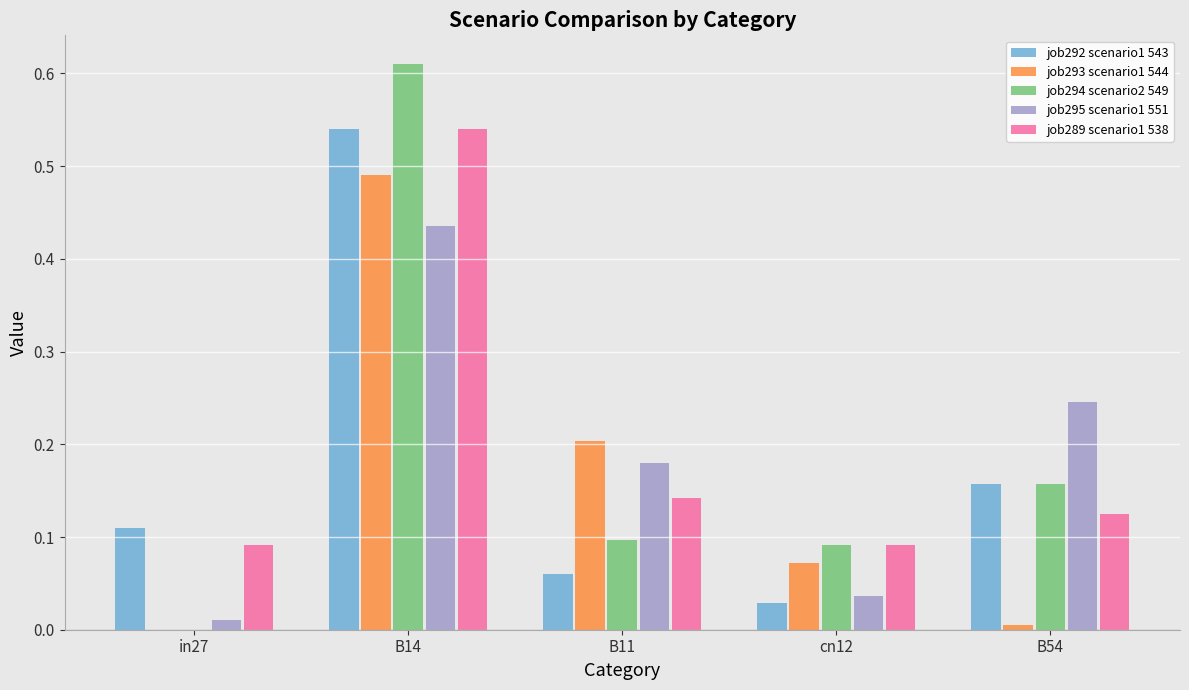

At which category is the sum across all series the highest?

B14